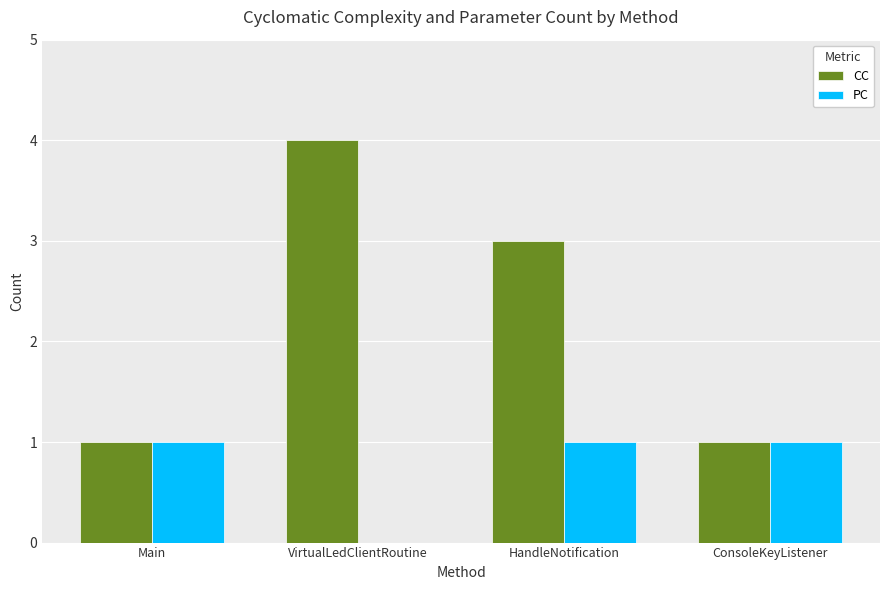

How many distinct data groups are displayed?

2